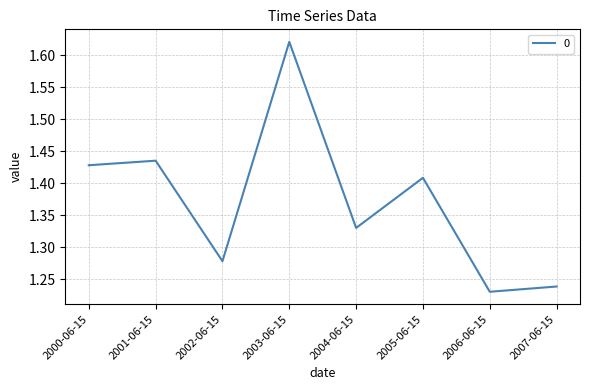

List the labels in order of value, largest first.

2003-06-15, 2001-06-15, 2000-06-15, 2005-06-15, 2004-06-15, 2002-06-15, 2007-06-15, 2006-06-15